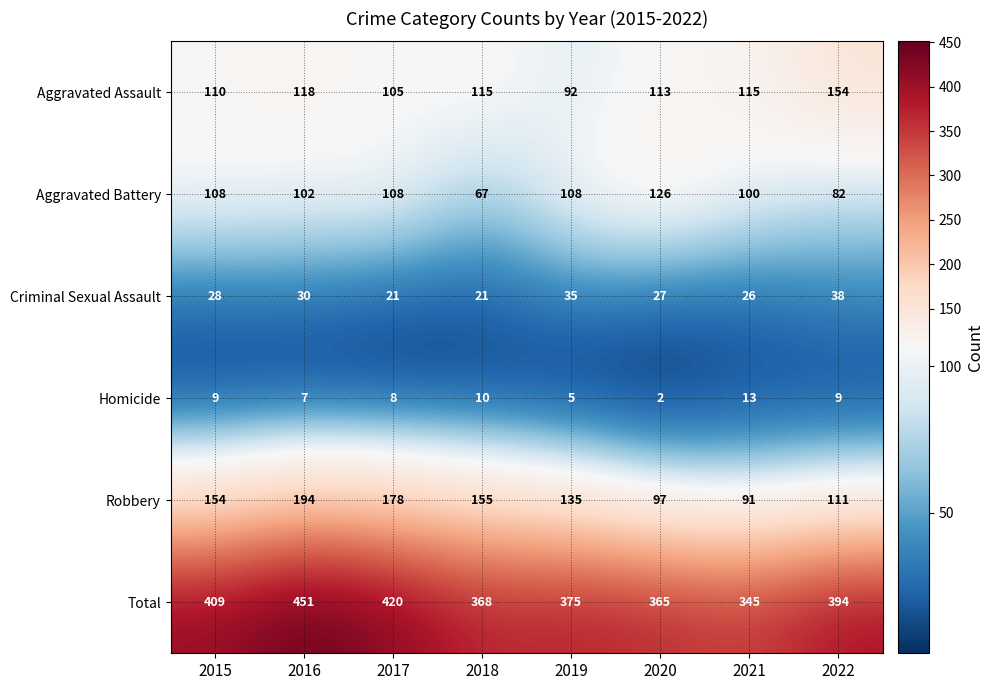

What is the maximum value shown in the chart?

451